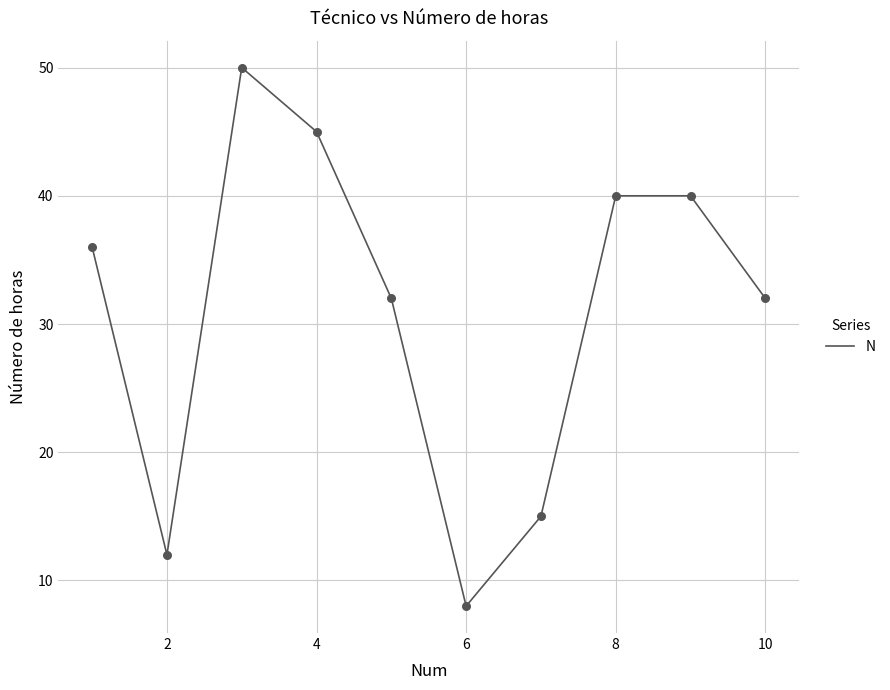

What is the greatest value displayed?

50